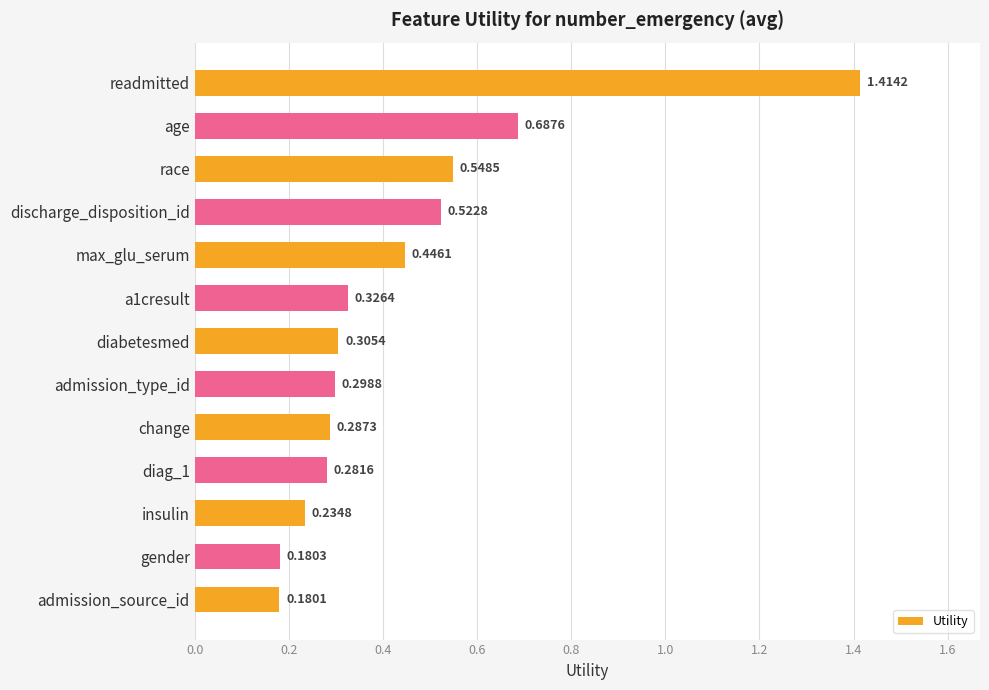

At which label is the value closest to 0?

admission_source_id